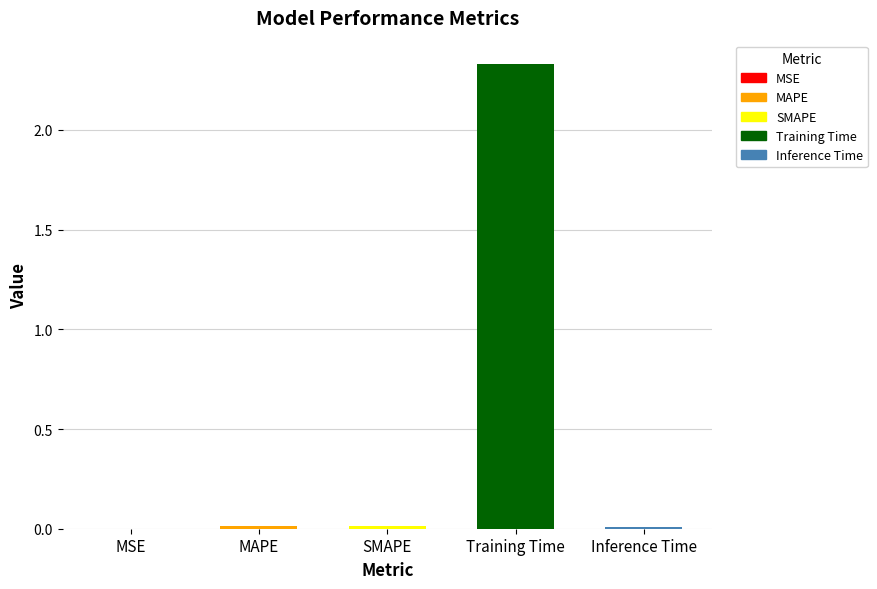

Between Training Time and MSE, which is larger?

Training Time